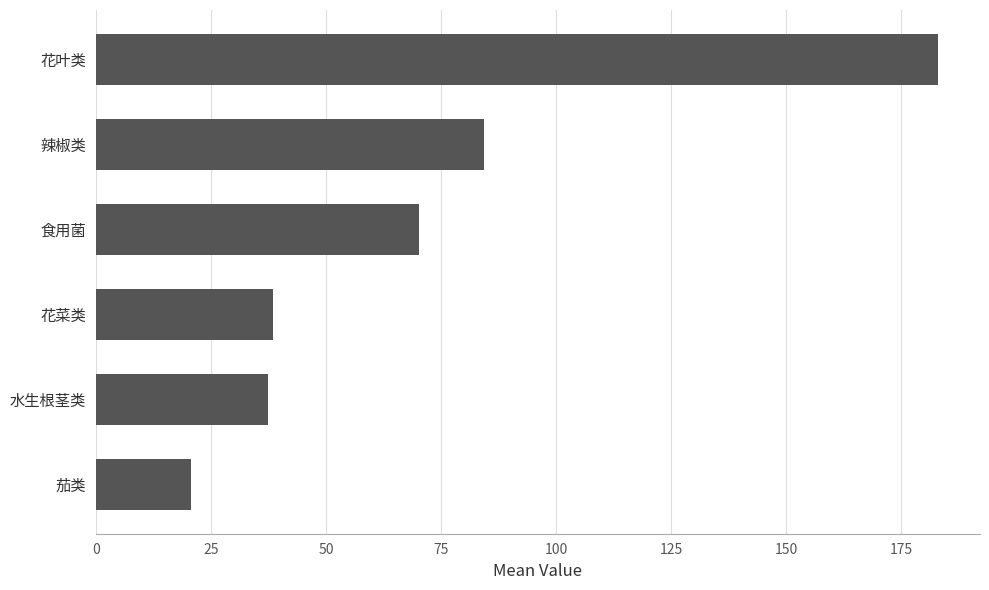

True or false: the data shows 57.7 at 花菜类.

False